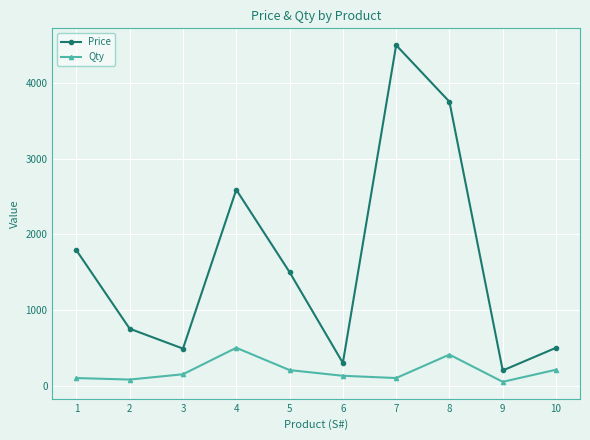

Where is the first local minimum for Price?

3